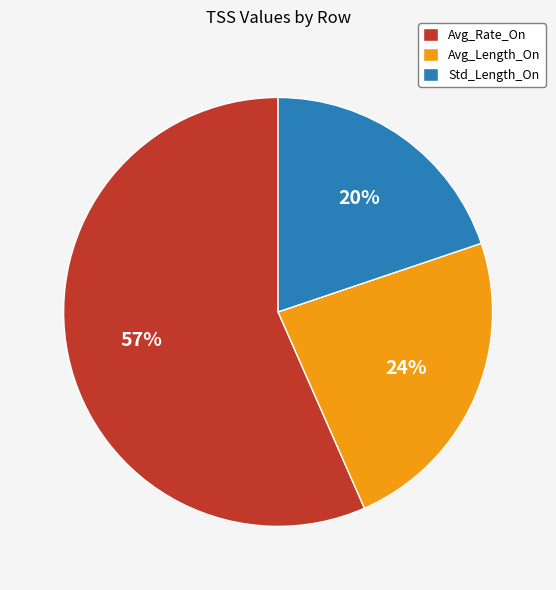

To the nearest percent, what is the difference between the Std_Length_On and Avg_Length_On slice percentages?

4%